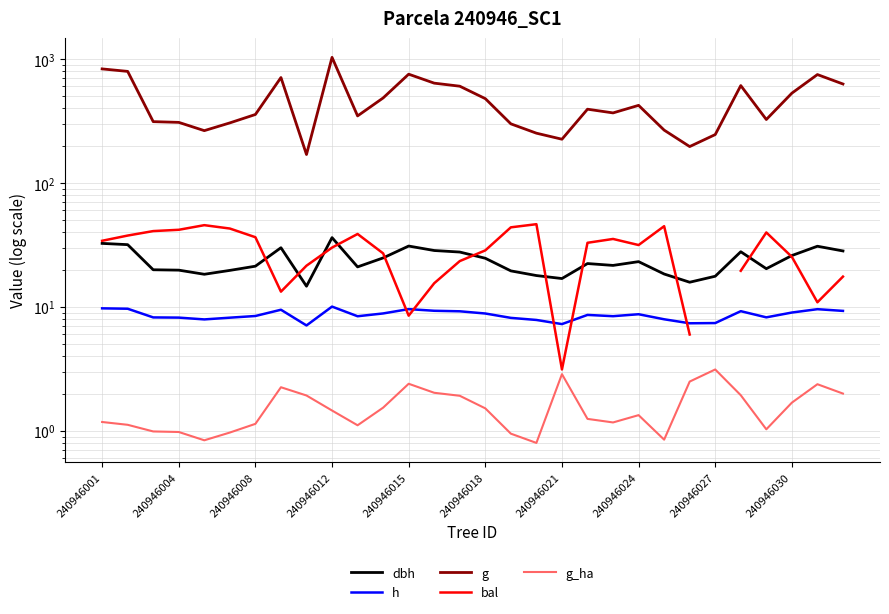

What position from the left is 240946004?

2